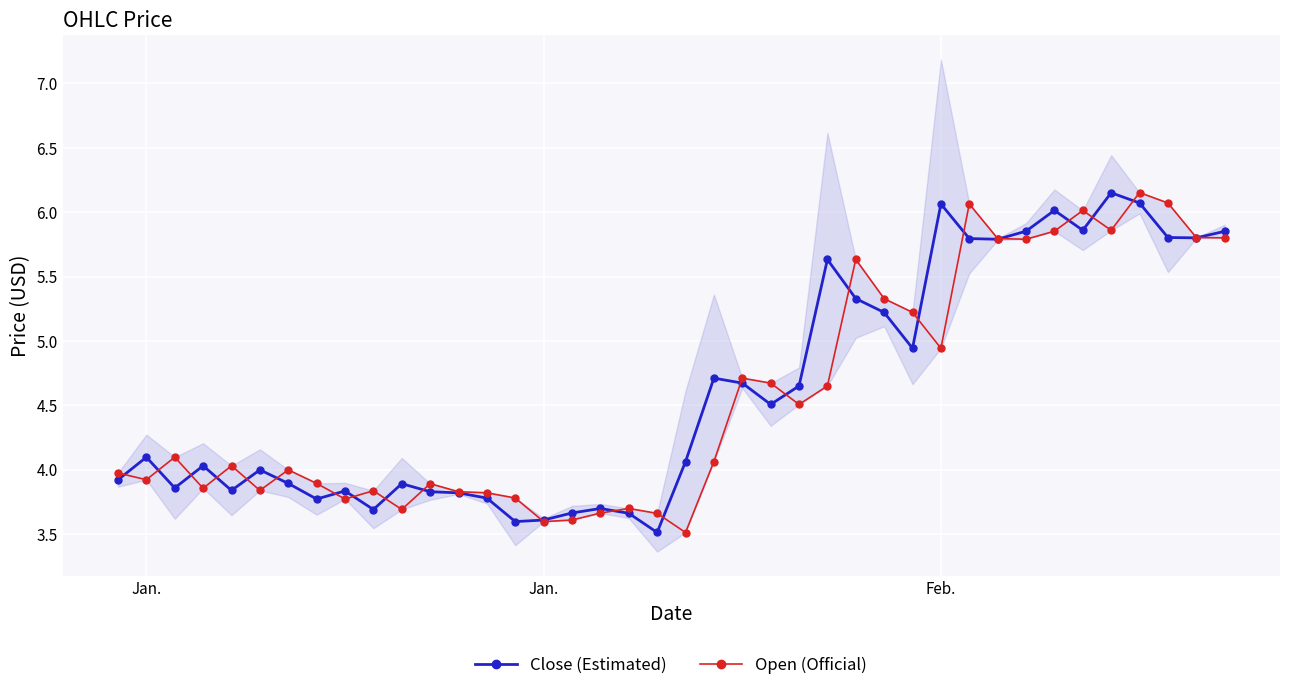

What is the average value of the Open (Official) series?

4.6